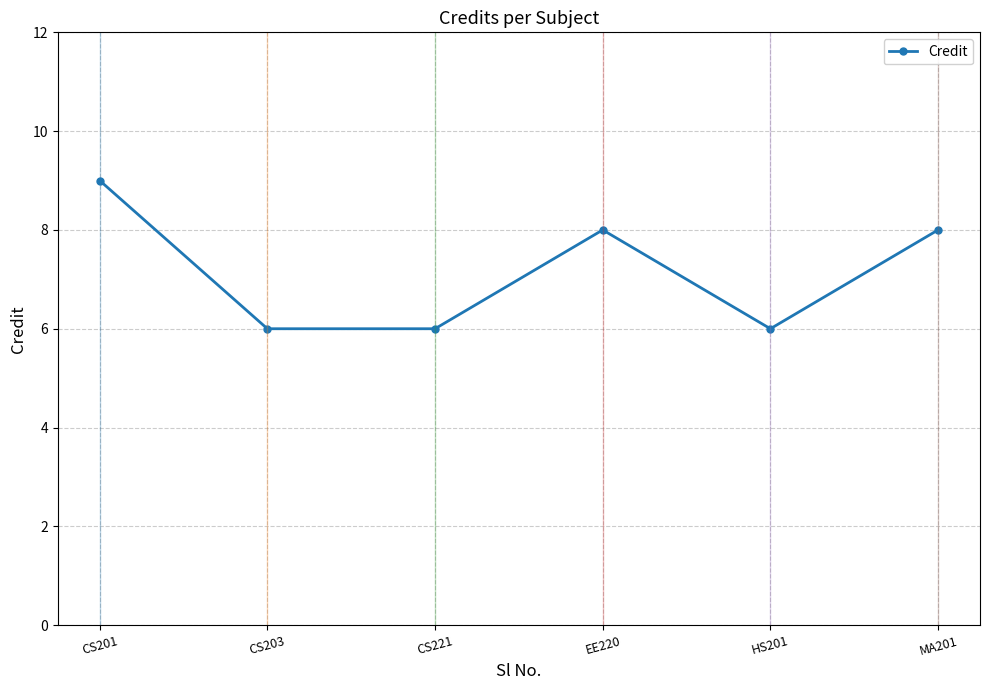

What is the ratio of the value at CS201 to the value at EE220?

1.1